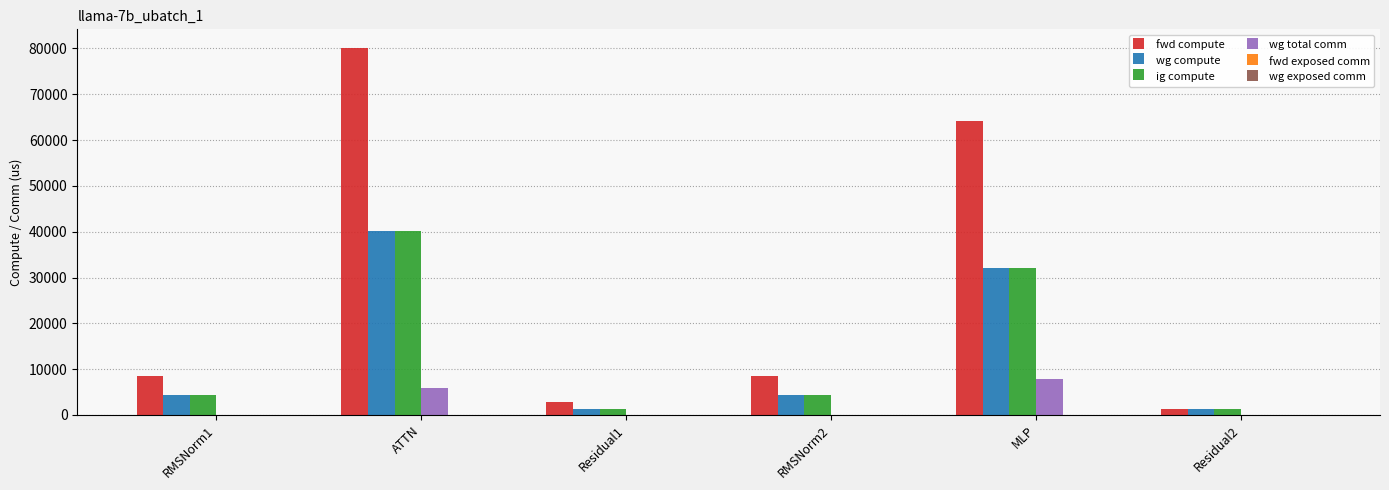

What is the average value of the fwd compute series?

27595.9